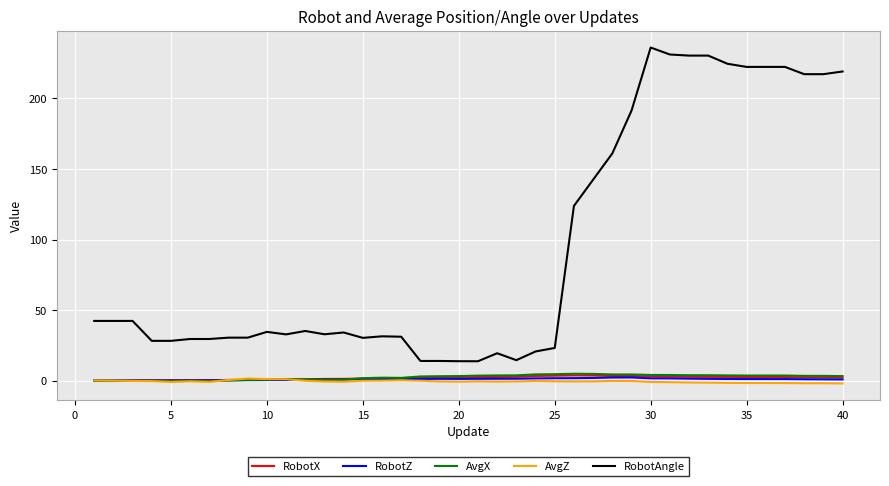

Which series has the largest total across all categories?

RobotAngle